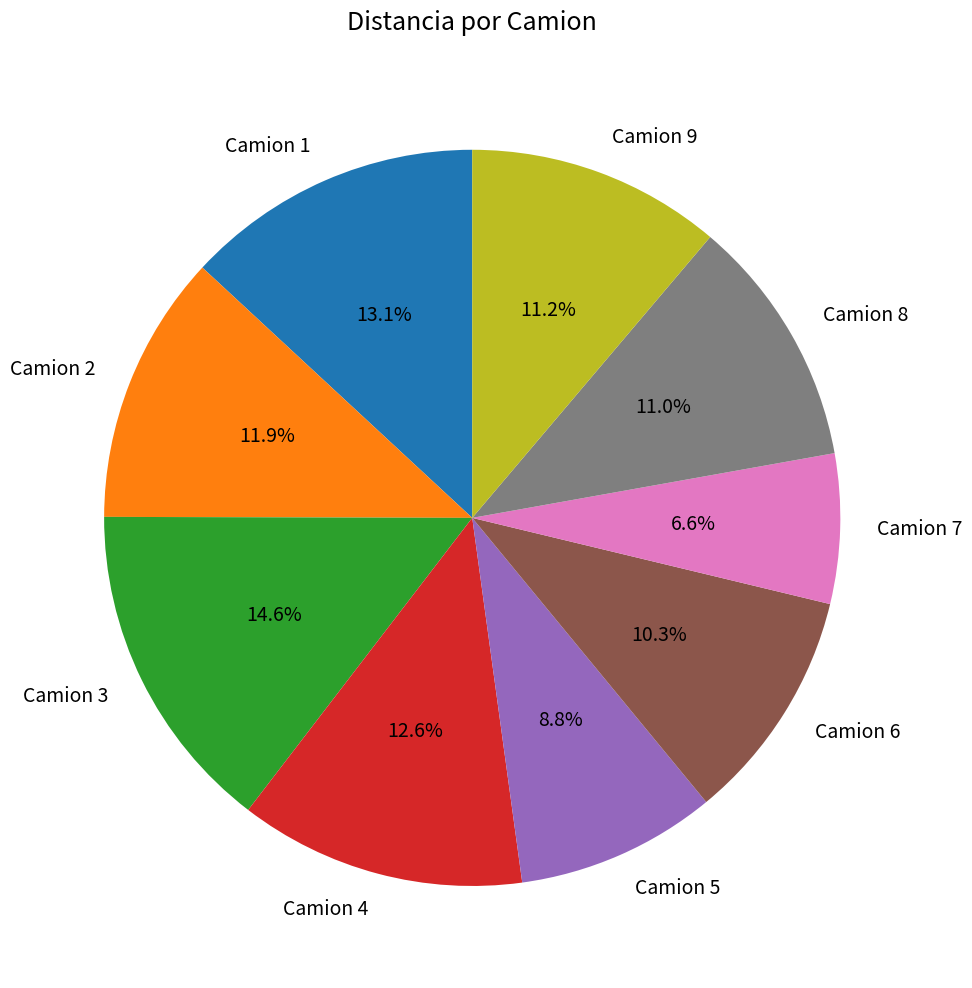

To the nearest percent, what is the combined percentage of Camion 4 and Camion 2?

24%